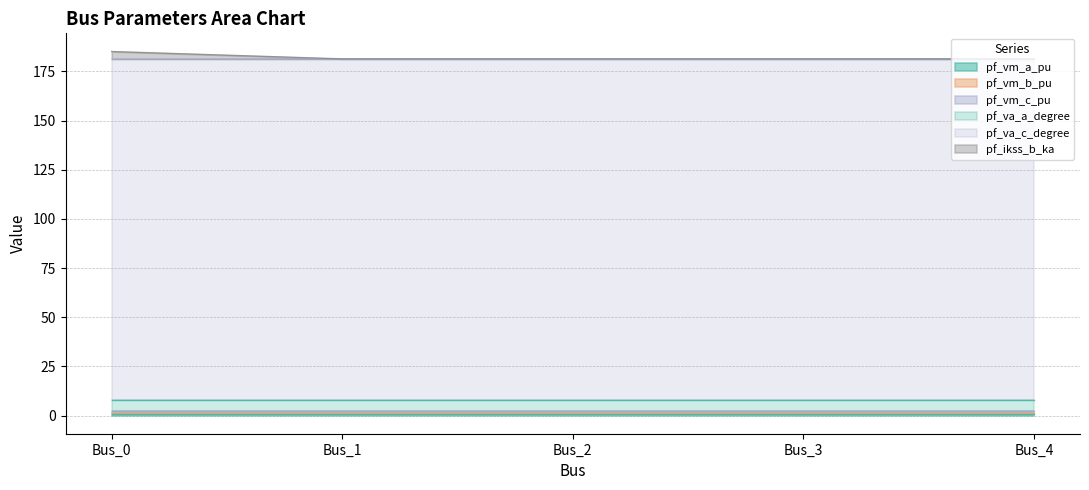

What is the spread (max minus min) of values at Bus_1?

173.4